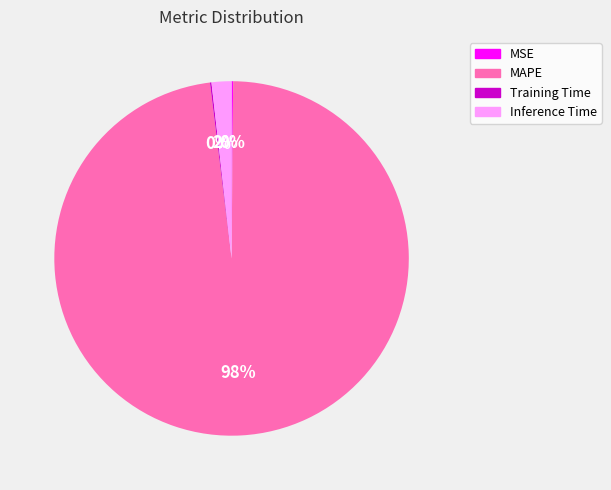

What is the largest slice in the pie chart?

MAPE